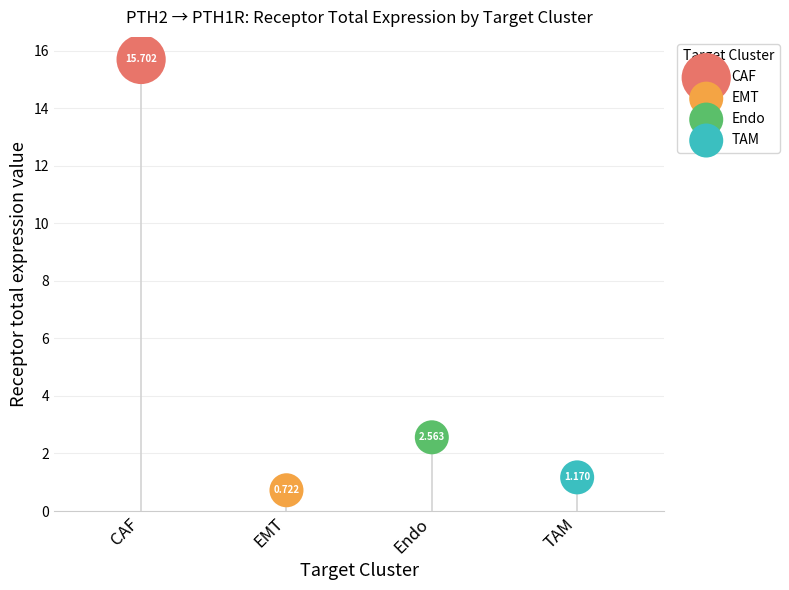

Which series has the widest spread of Y values?

Receptor total expression value